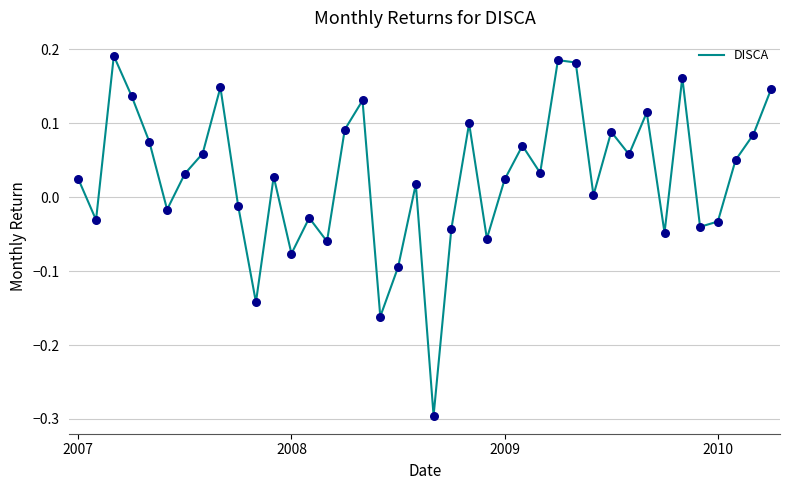

What is the minimum value shown in the chart?

-0.3